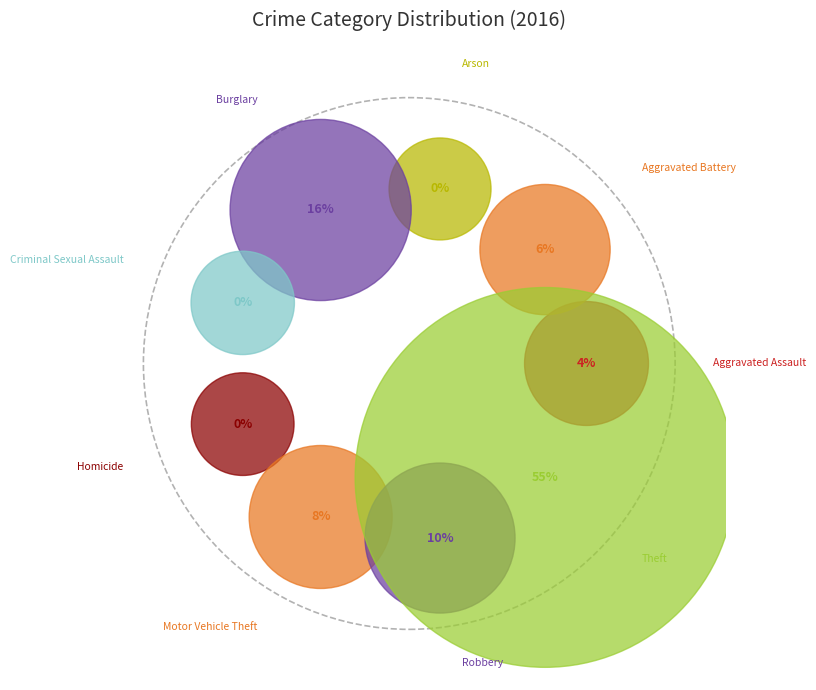

Approximately how many times larger is the value at Homicide compared to Criminal Sexual Assault?

0.7